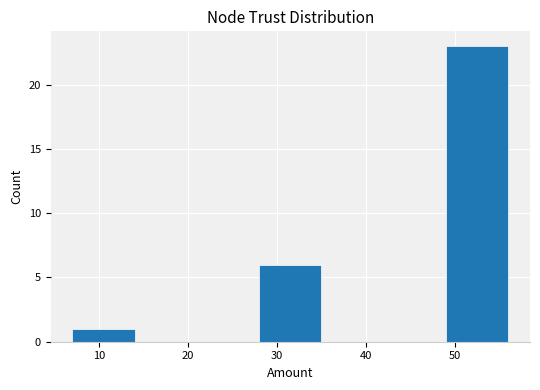

Reading left to right, list every bar in this chart as the range it spans on the x-axis followed by its height. The values are not printed on the chart, so give them approximately, as read against the axis.

7 to 14: 1
14 to 21: 0
21 to 28: 0
28 to 35: 6
35 to 42: 0
42 to 49: 0
49 to 56: 23